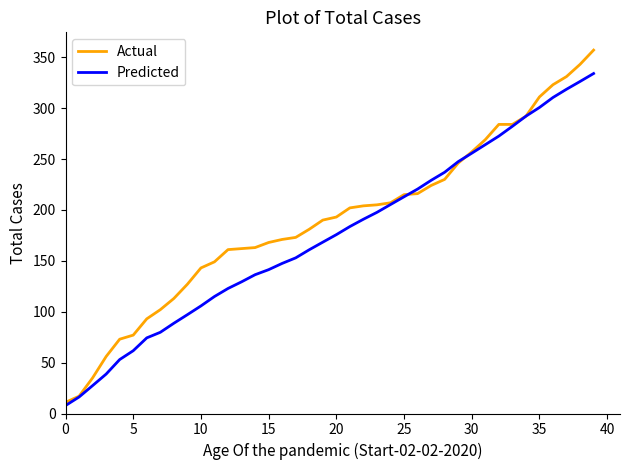

Which series has the largest range (max minus min)?

Actual